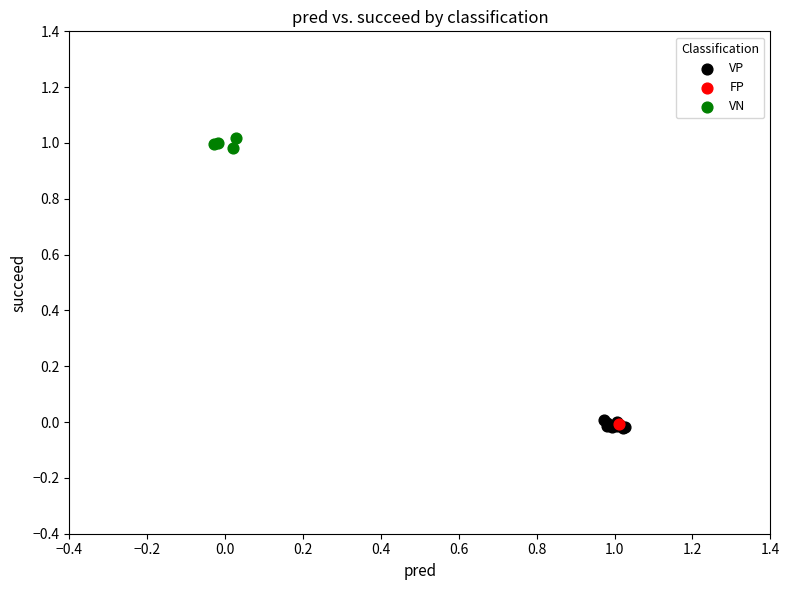

What are all the series names shown in the legend?

VP, FP, VN